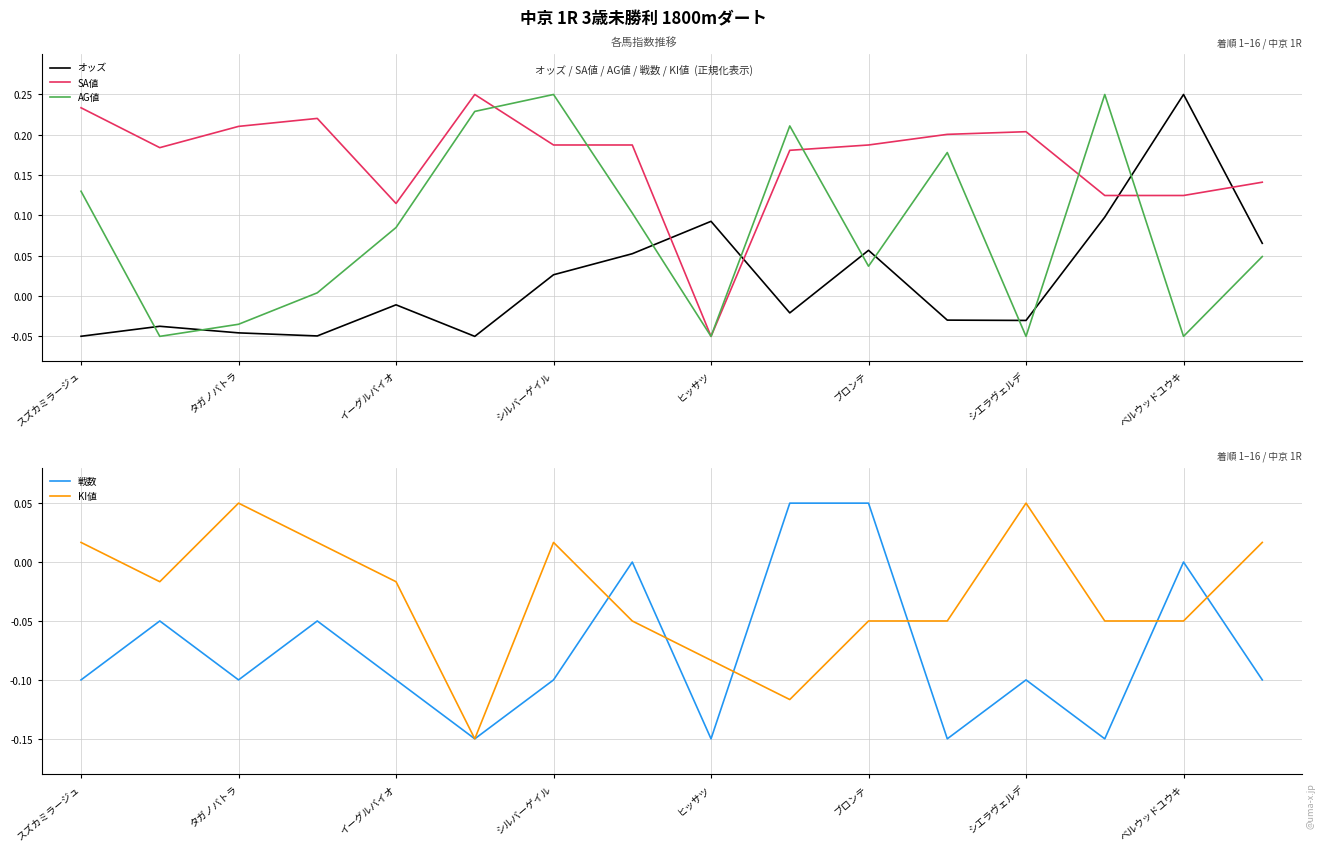

The value of KI値 at 13 is -0.1. True or false?

False